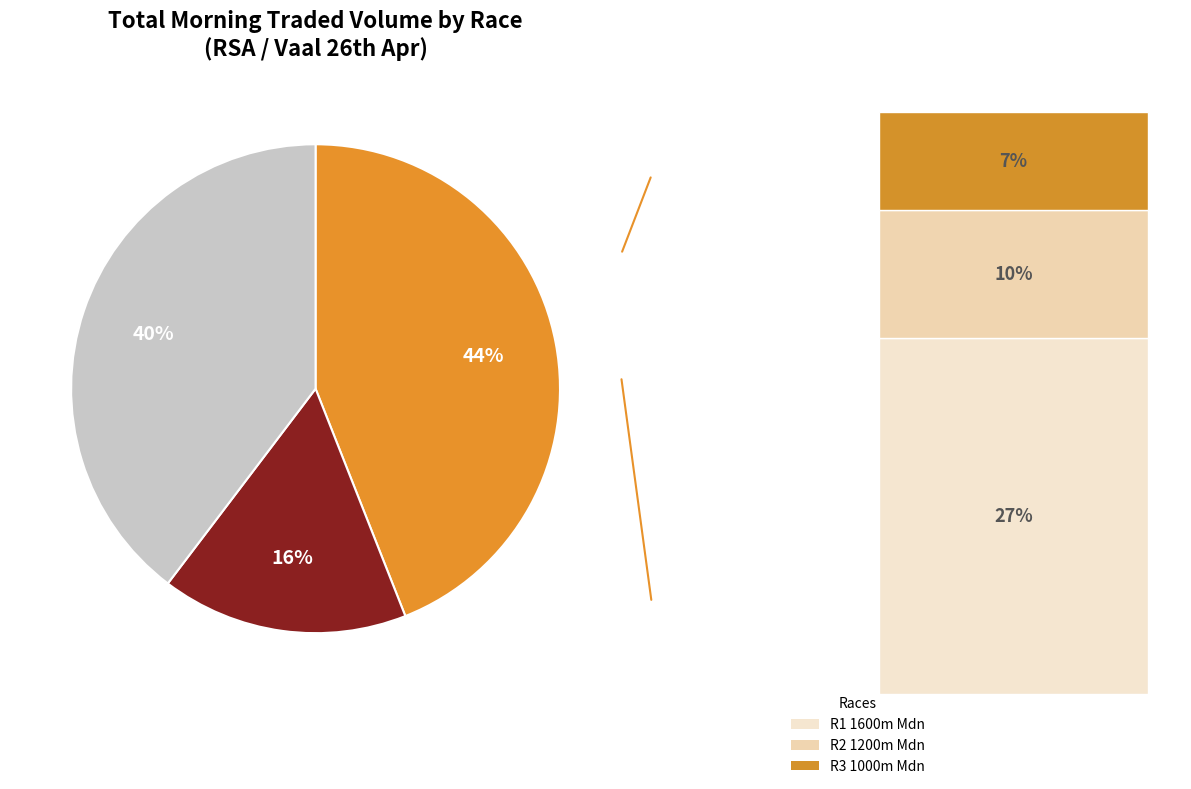

To the nearest percent, what is the difference between the largest and smallest slice percentages?

28%